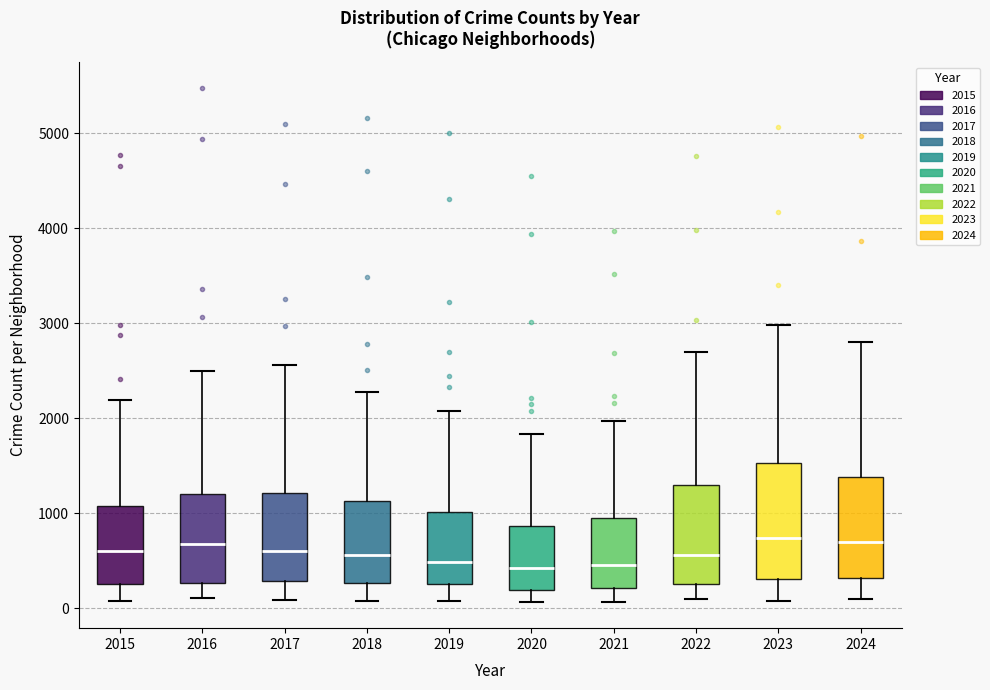

Reading left to right, transcribe this box plot: for each box, give where its median line is, the range the box spans, and where its two whiskers end, as read against the y-axis. The values are not printed on the chart, so give them approximately, as read against the axis.

2015: median 600, box 300 to 1100, whiskers 100 to 2200
2016: median 700, box 300 to 1200, whiskers 100 to 2500
2017: median 600, box 300 to 1200, whiskers 100 to 2600
2018: median 600, box 300 to 1100, whiskers 100 to 2300
2019: median 500, box 300 to 1000, whiskers 100 to 2100
2020: median 400, box 200 to 900, whiskers 100 to 1800
2021: median 500, box 200 to 900, whiskers 100 to 2000
2022: median 600, box 300 to 1300, whiskers 100 to 2700
2023: median 700, box 300 to 1500, whiskers 100 to 3000
2024: median 700, box 300 to 1400, whiskers 100 to 2800